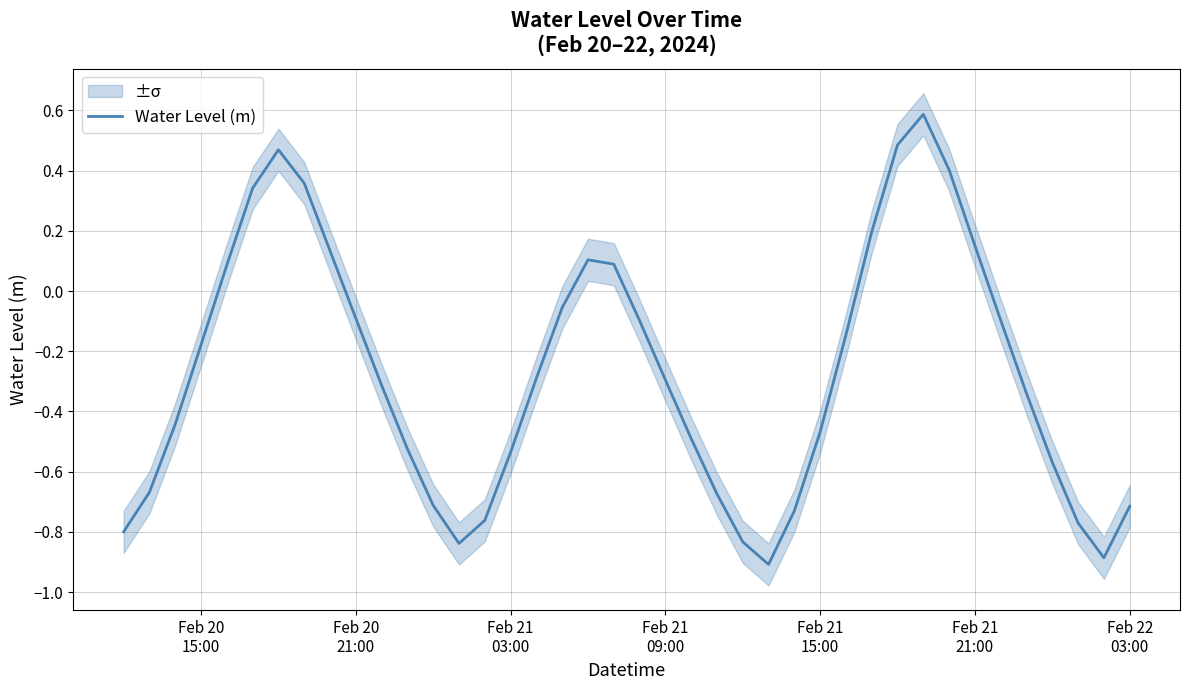

What is the highest value of the Water Level (m) series?

0.6